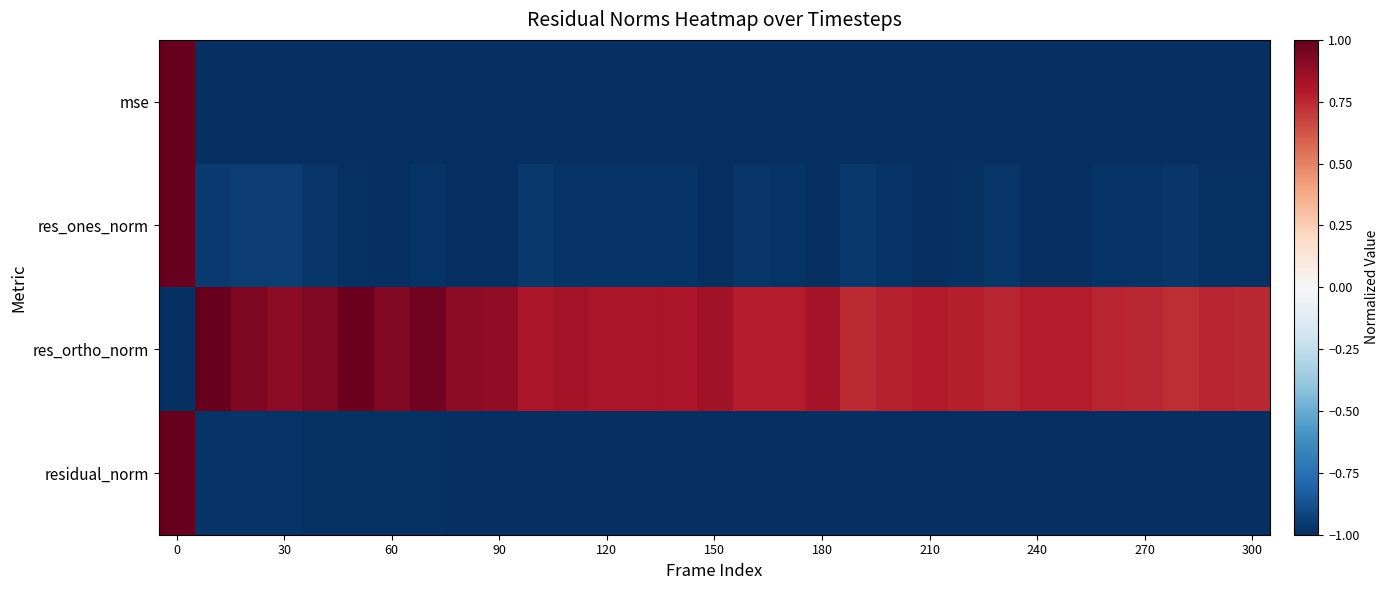

Reading left to right, what are all the values shown in this chart?

mse: 1.0	-1.0	-1.0	-1.0	-1.0	-1.0	-1.0	-1.0	-1.0	-1.0	-1.0	-1.0	-1.0	-1.0	-1.0	-1.0	-1.0	-1.0	-1.0	-1.0	-1.0	-1.0	-1.0	-1.0	-1.0	-1.0	-1.0	-1.0	-1.0	-1.0	-1.0
res_ones_norm: 1.0	-1.0	-0.9	-0.9	-1.0	-1.0	-1.0	-1.0	-1.0	-1.0	-1.0	-1.0	-1.0	-1.0	-1.0	-1.0	-1.0	-1.0	-1.0	-1.0	-1.0	-1.0	-1.0	-1.0	-1.0	-1.0	-1.0	-1.0	-1.0	-1.0	-1.0
res_ortho_norm: -1.0	1.0	0.9	0.9	0.9	1.0	0.9	1.0	0.9	0.9	0.8	0.8	0.8	0.8	0.8	0.8	0.8	0.8	0.8	0.7	0.8	0.8	0.8	0.8	0.8	0.8	0.8	0.8	0.7	0.8	0.8
residual_norm: 1.0	-1.0	-1.0	-1.0	-1.0	-1.0	-1.0	-1.0	-1.0	-1.0	-1.0	-1.0	-1.0	-1.0	-1.0	-1.0	-1.0	-1.0	-1.0	-1.0	-1.0	-1.0	-1.0	-1.0	-1.0	-1.0	-1.0	-1.0	-1.0	-1.0	-1.0